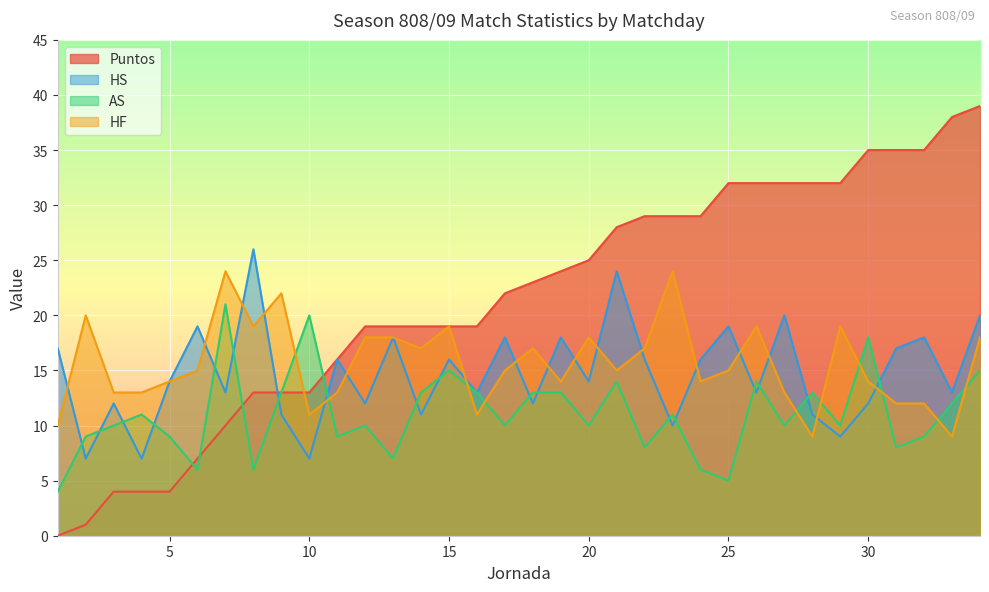

True or false: AS and HF intersect in this chart.

True